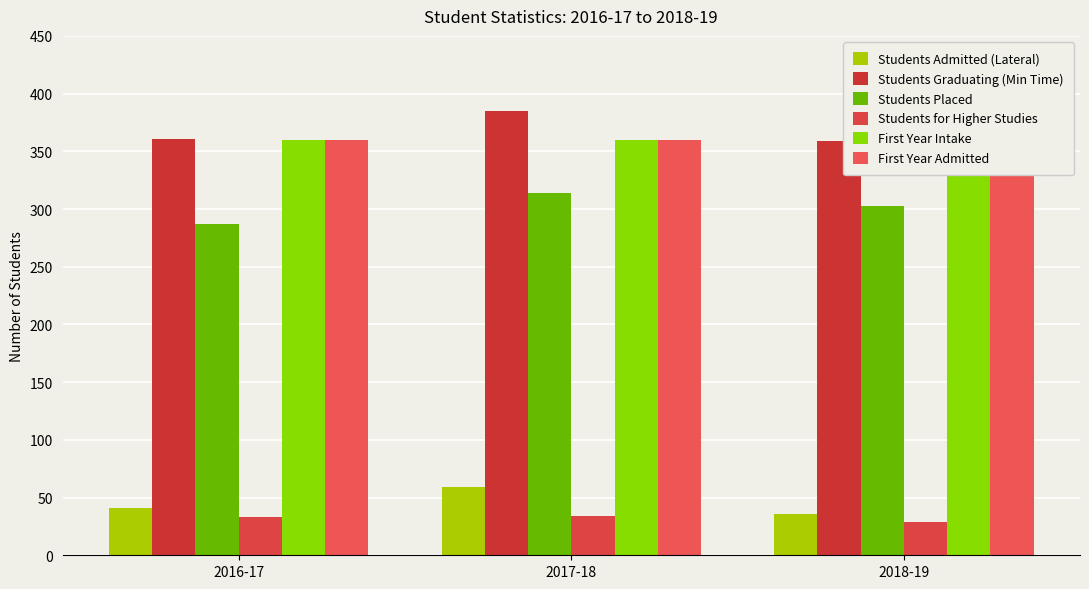

What is the label of the 2nd bar from the left?

2017-18